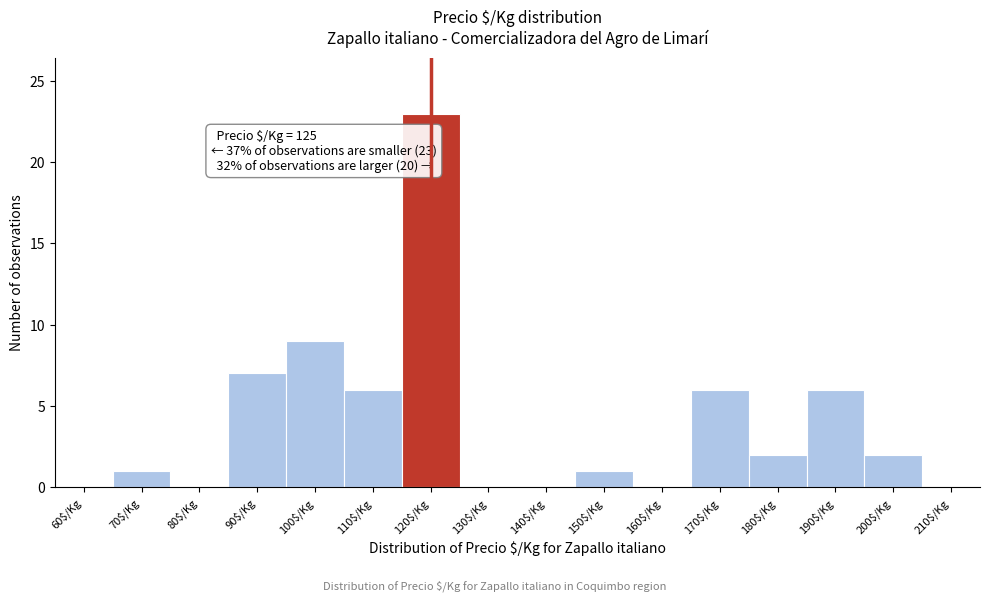

What is the sum of all values?

63